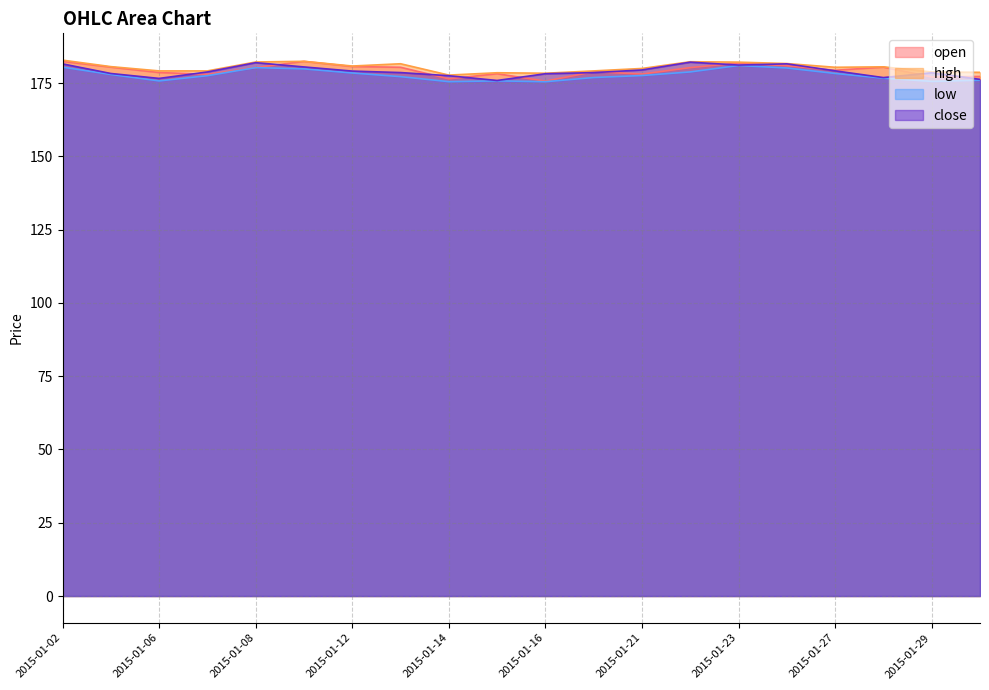

At which category does open reach its first local valley?

2015-01-07